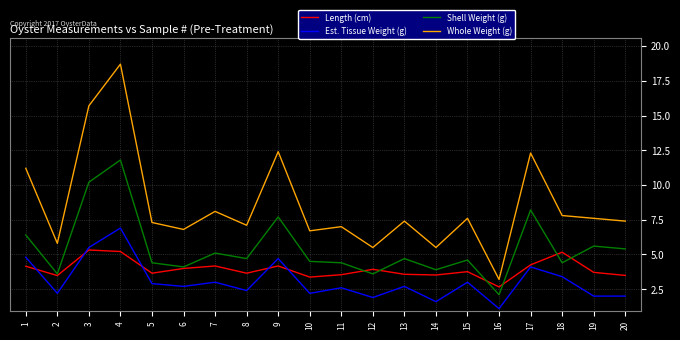

Which series has the largest total across all categories?

Whole Weight (g)